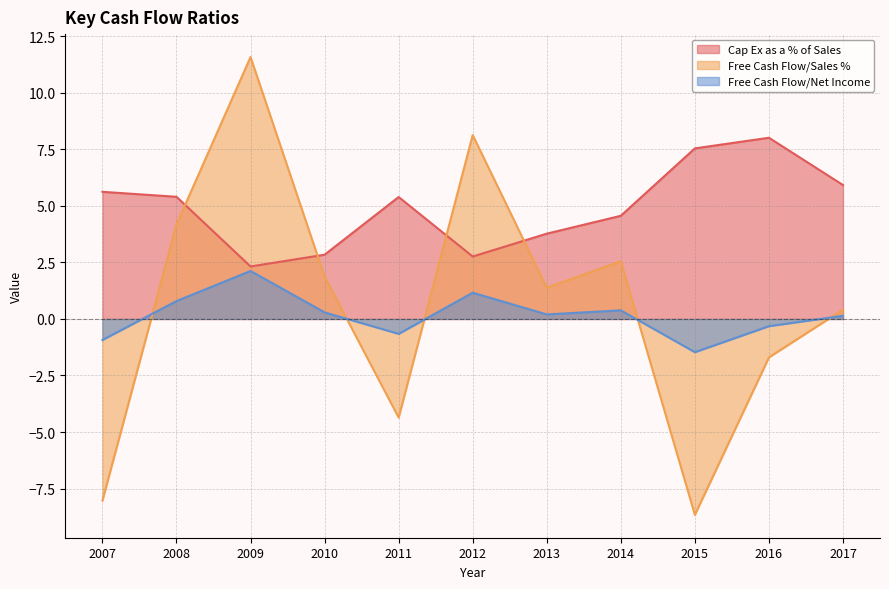

How many categories are shown in the chart?

11